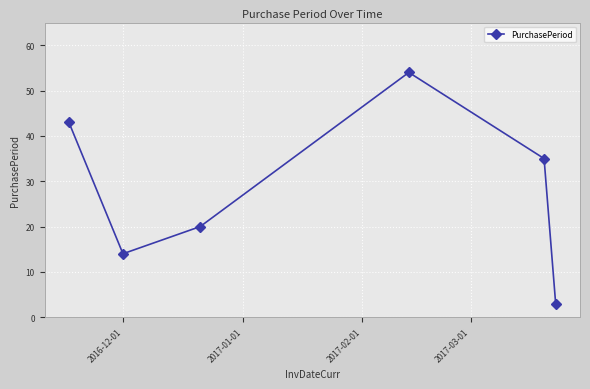

What is the difference between the maximum and minimum values?

51